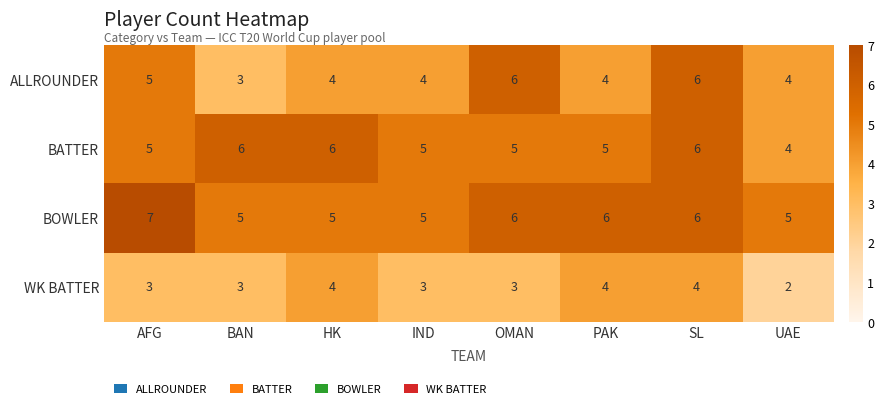

Which category has the highest value across all series?

AFG